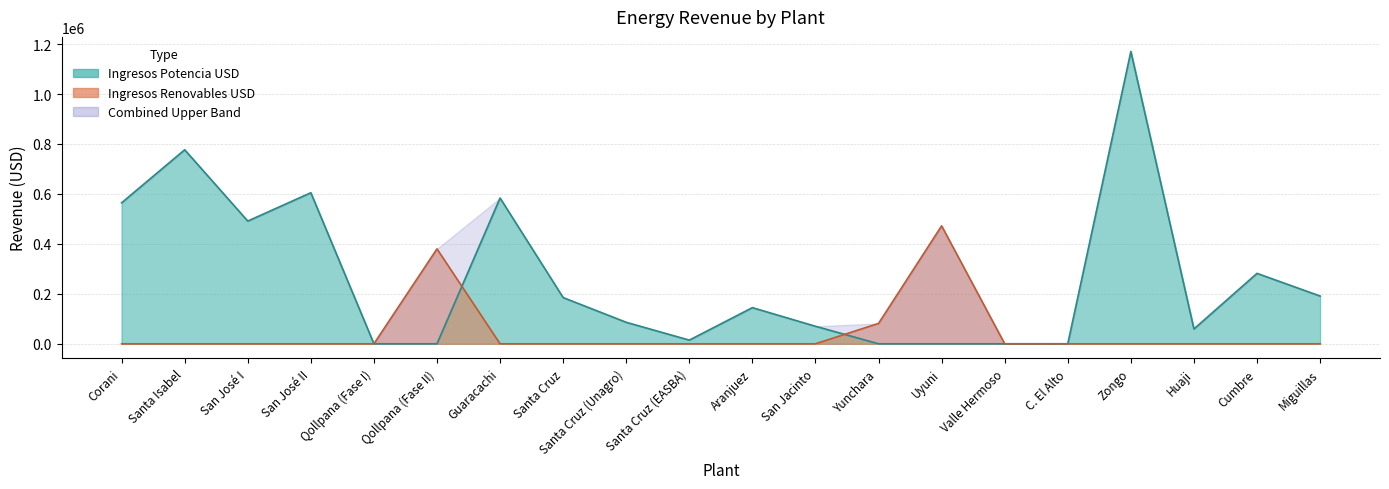

How many lines are shown in the chart?

2